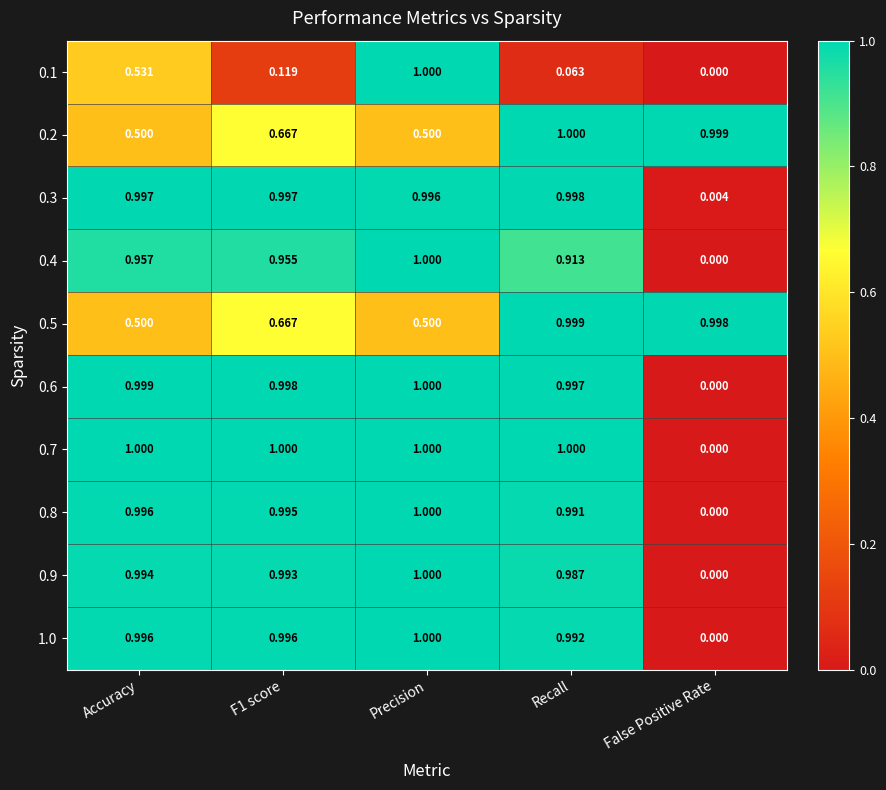

Which category has the highest value in the 0.4 series?

Precision